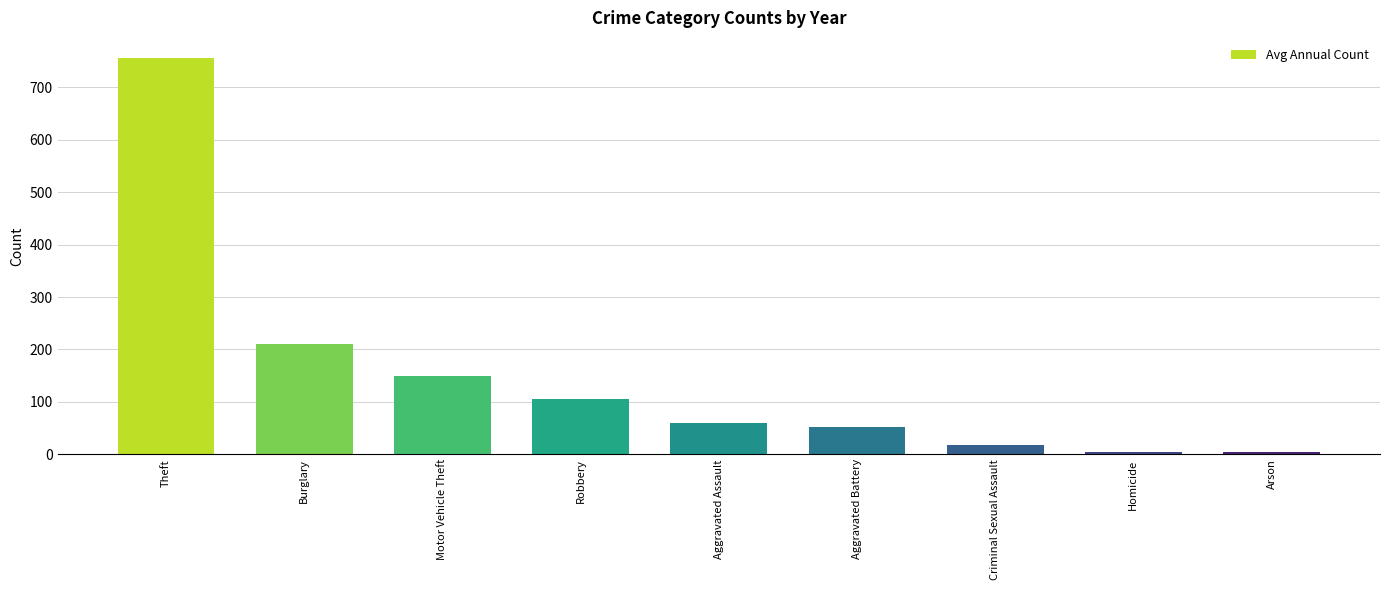

Is it true that the value at Aggravated Assault is 60.0?

True